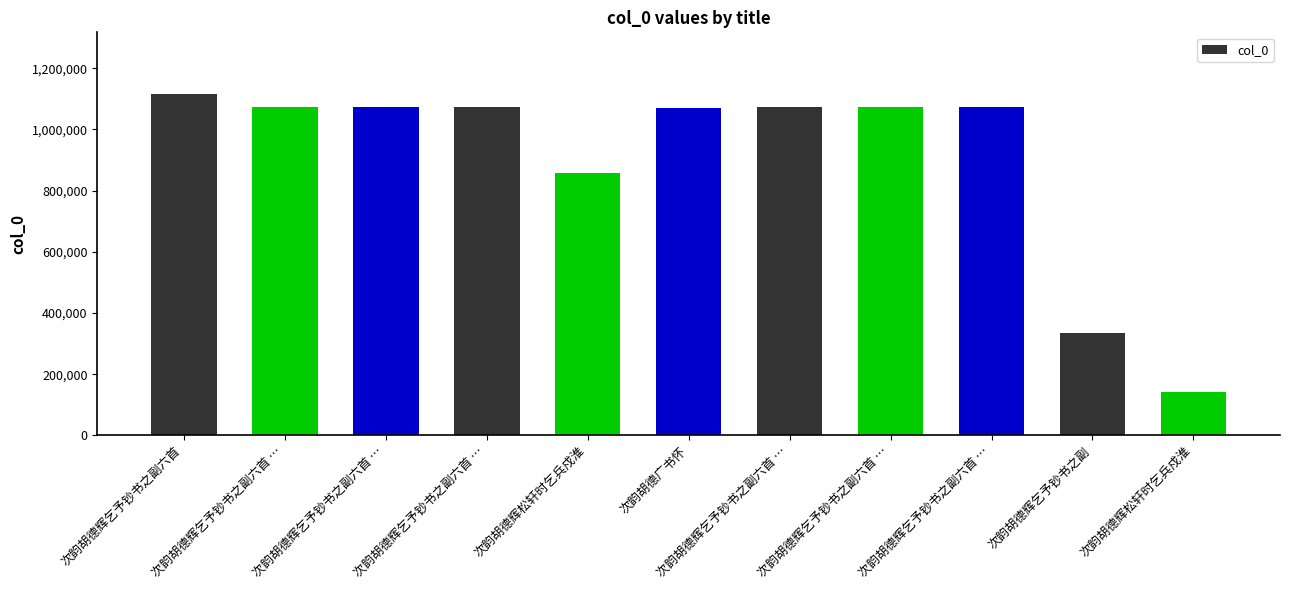

How many values are below 1071544?

5